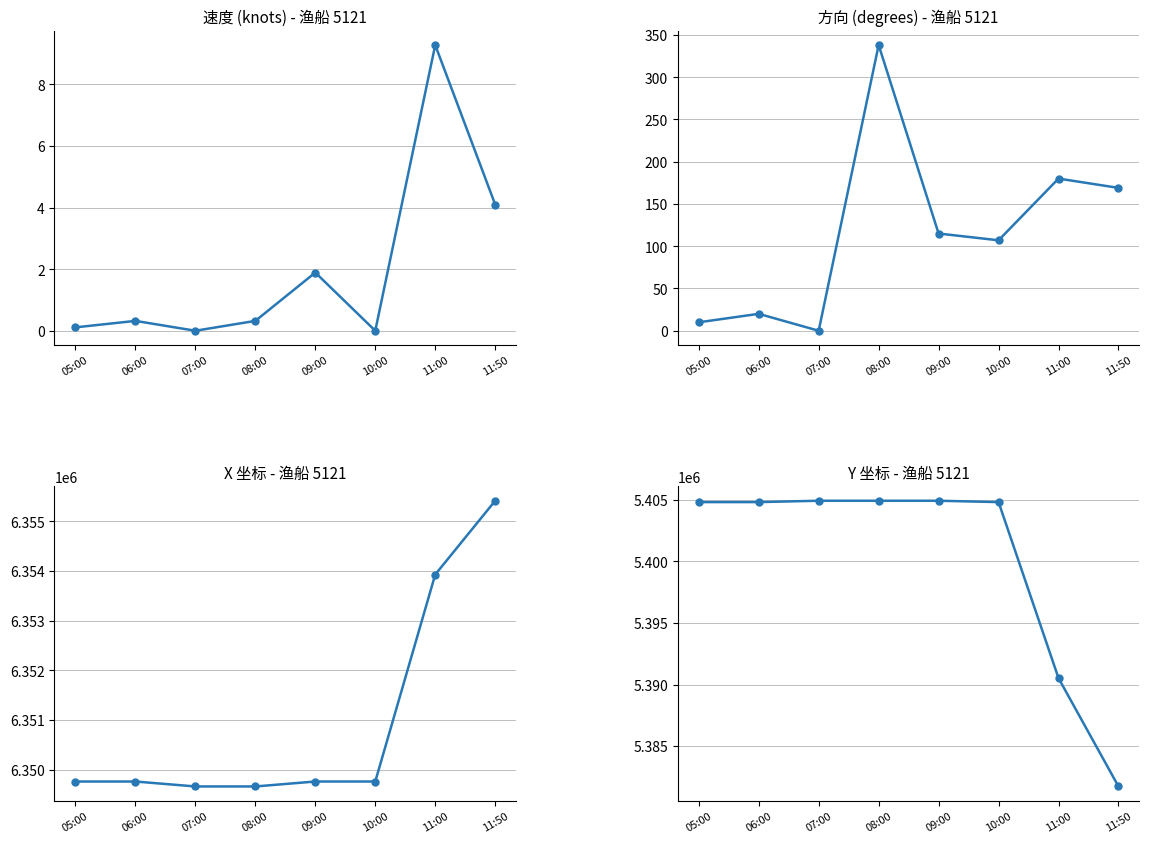

What is the total value across all series at 09:00?

11754796.4